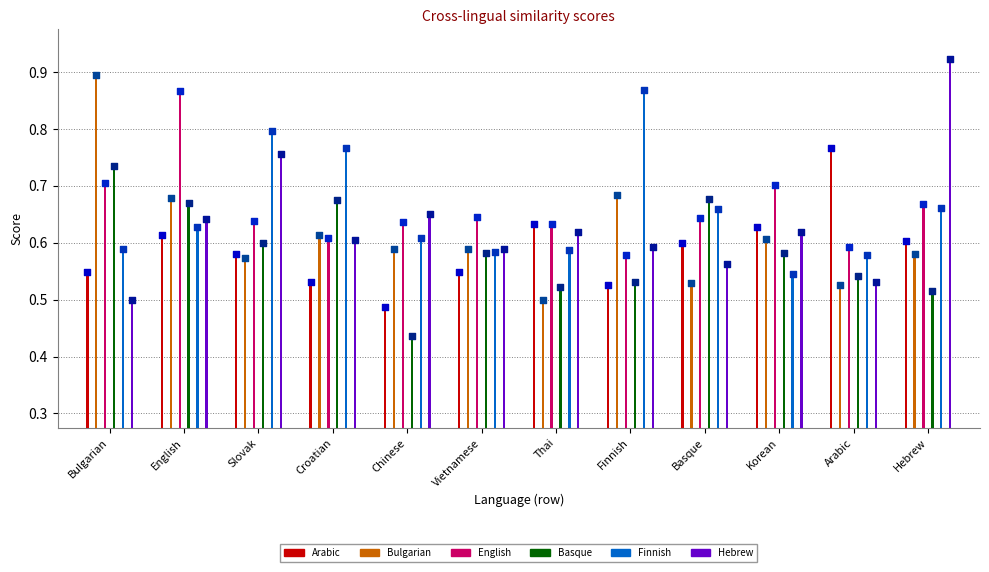

Which series reaches the maximum Y coordinate?

Hebrew